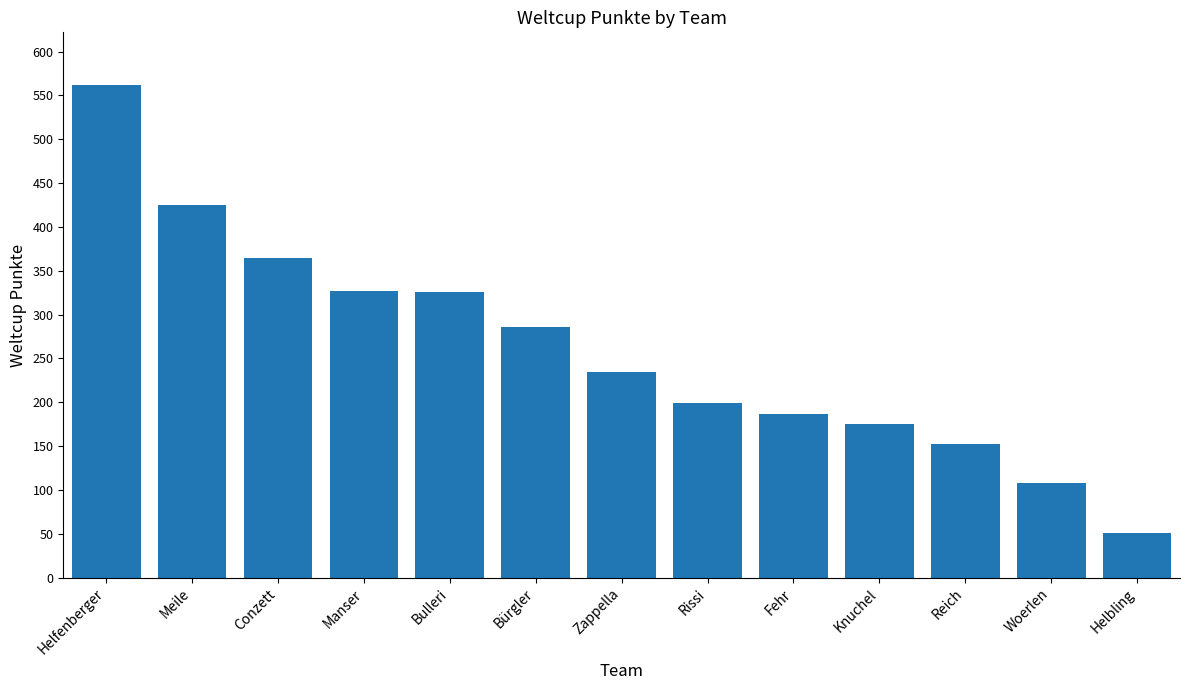

How many categories are shown in the chart?

13